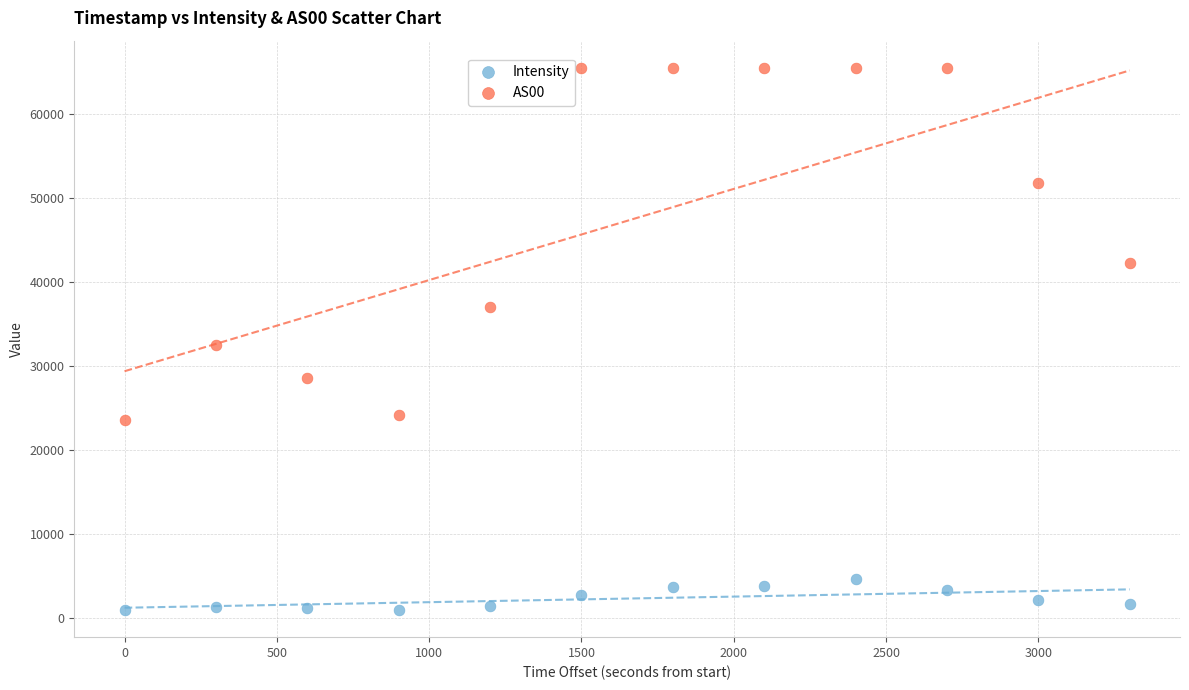

Which series reaches the maximum Y coordinate?

AS00